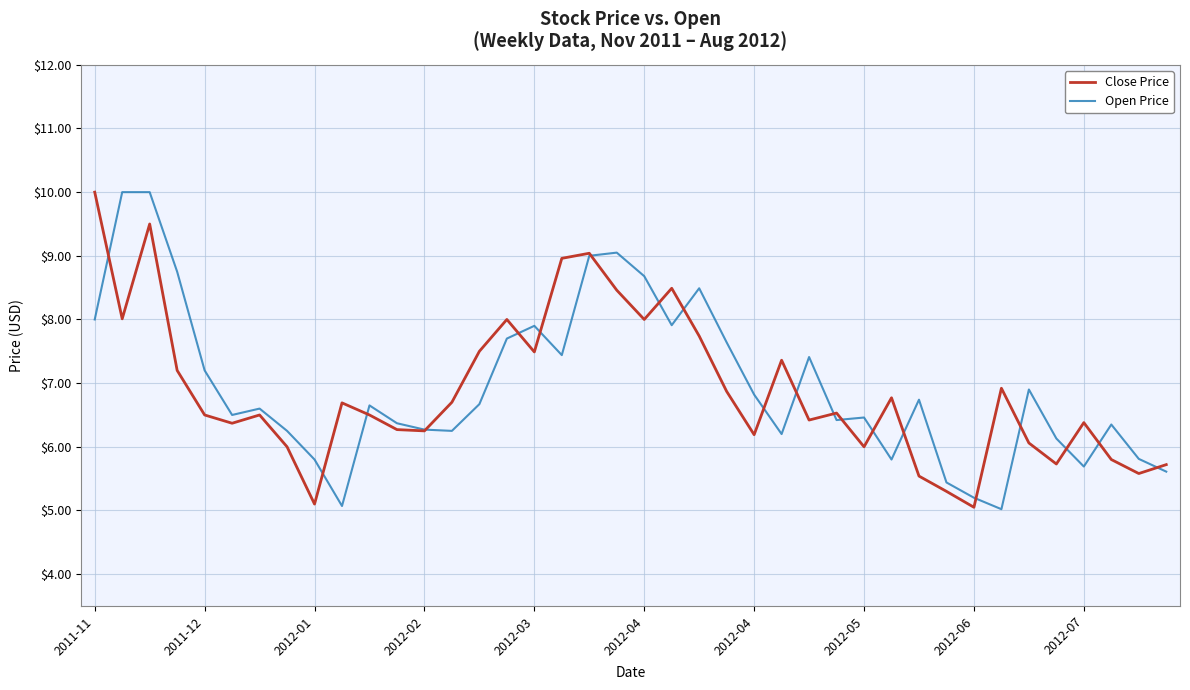

How many lines are shown in the chart?

2